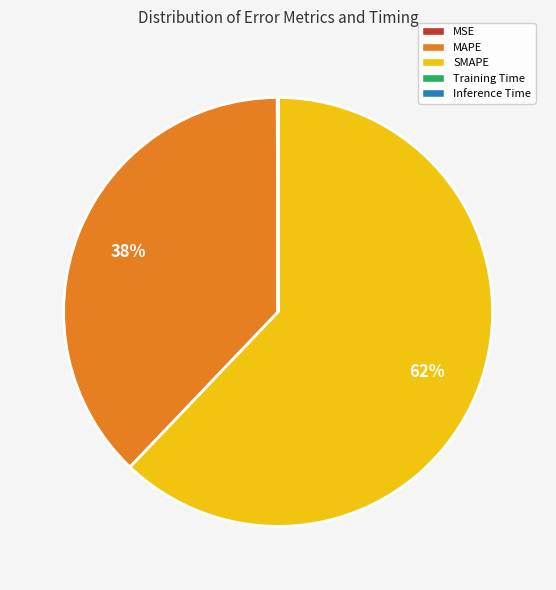

Does any single category account for the majority?

Yes